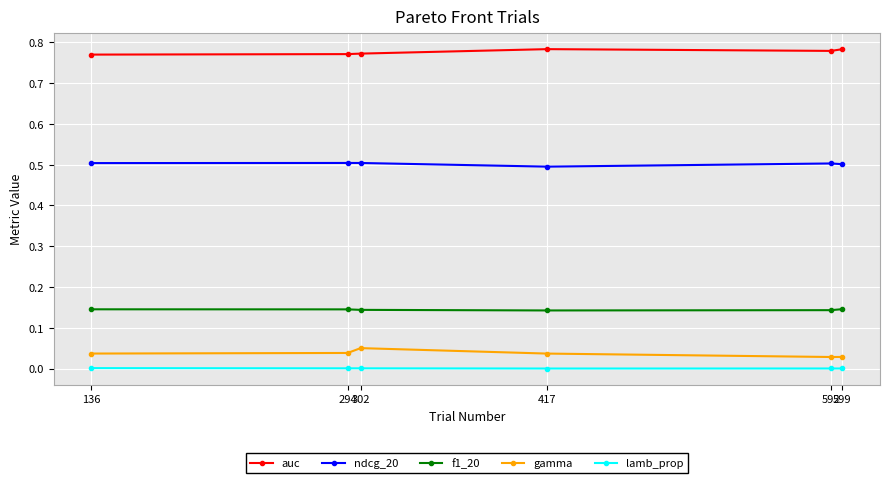

Rank the series by their maximum value, from highest to lowest.

auc, ndcg_20, f1_20, gamma, lamb_prop